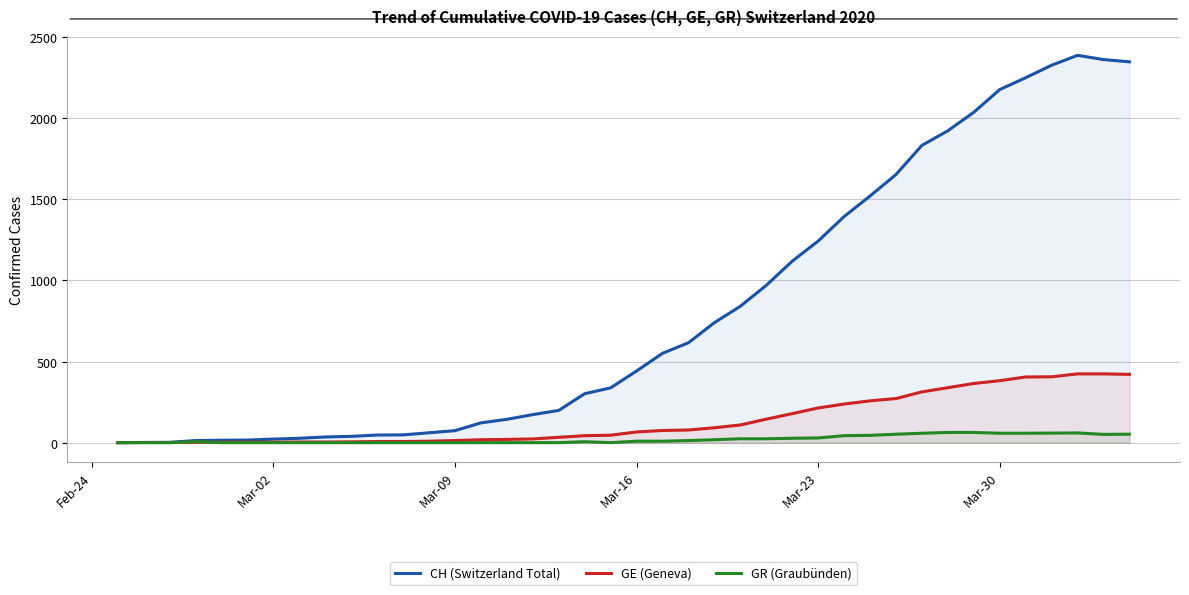

What is the maximum value for GE (Geneva)?

424